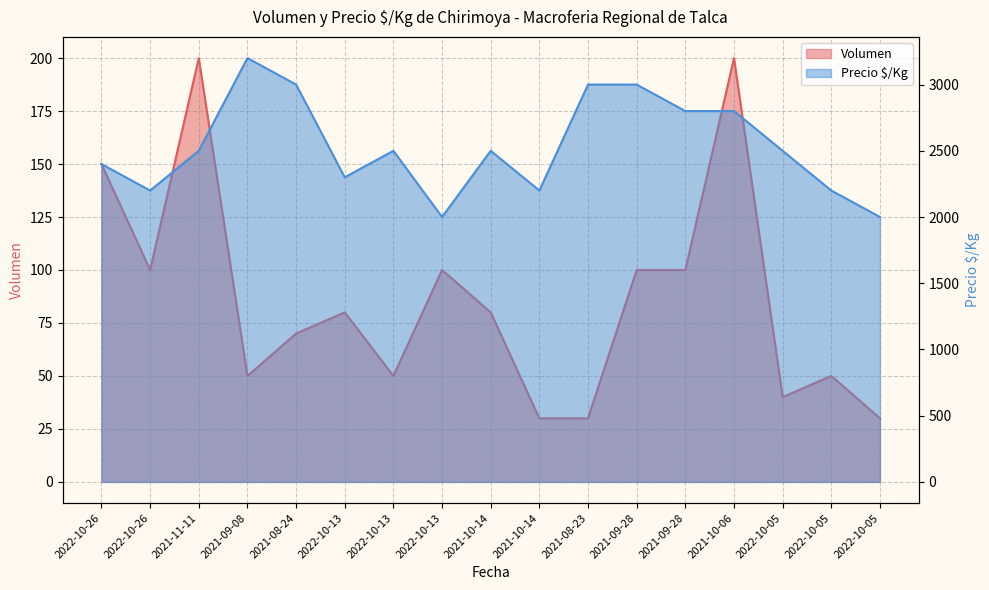

At which category does Volumen reach its first local peak?

2021-11-11